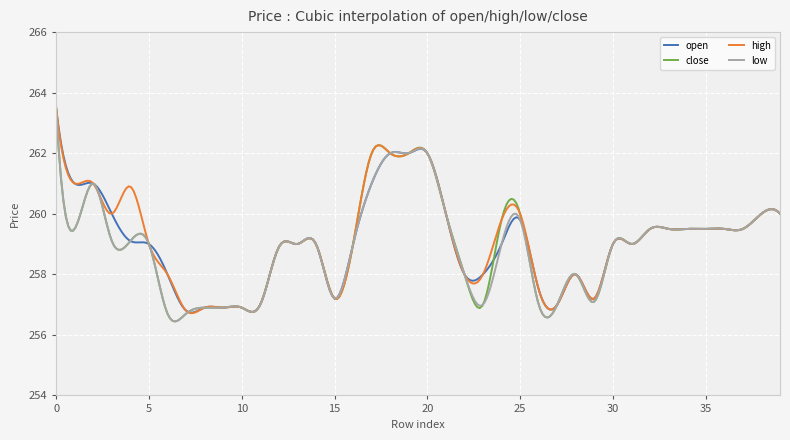

Which series has the largest range (max minus min)?

low